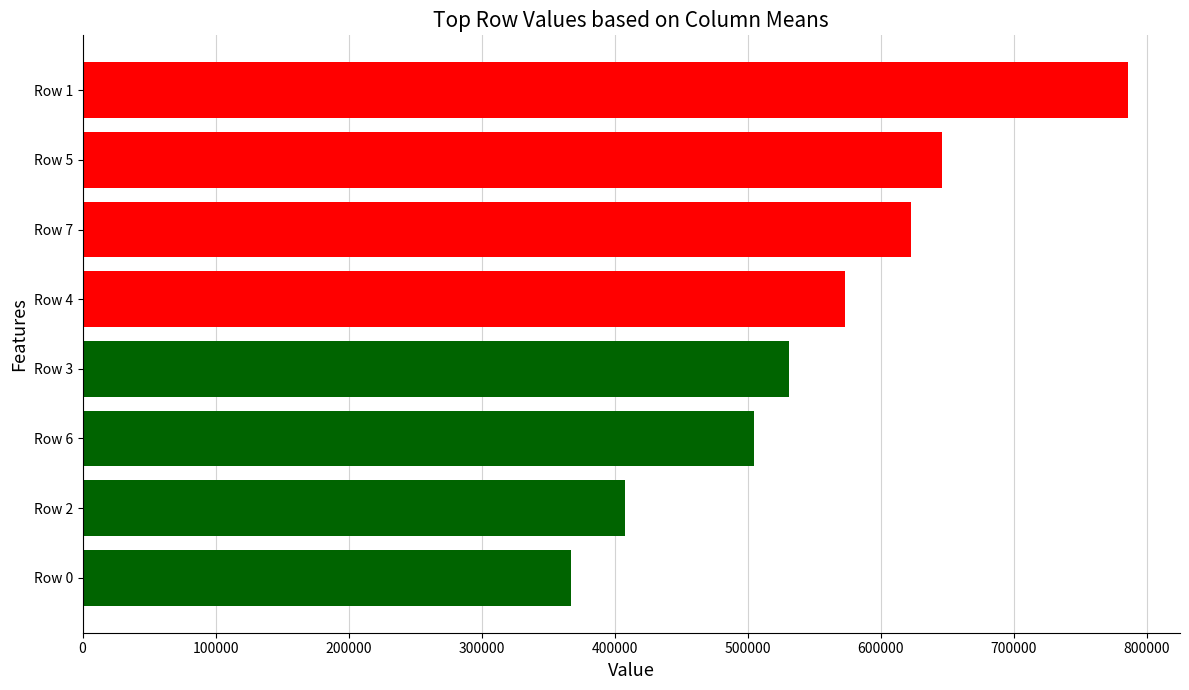

What value does the data have at Row 0?

367145.5